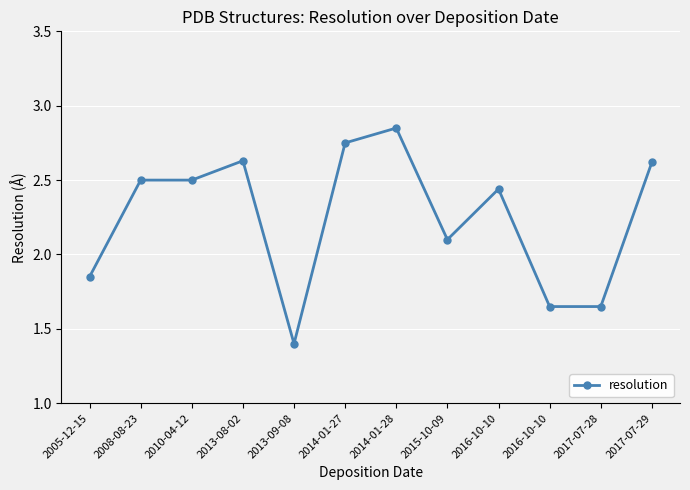

How many points are lower than both their immediate neighbors (excluding endpoints)?

2